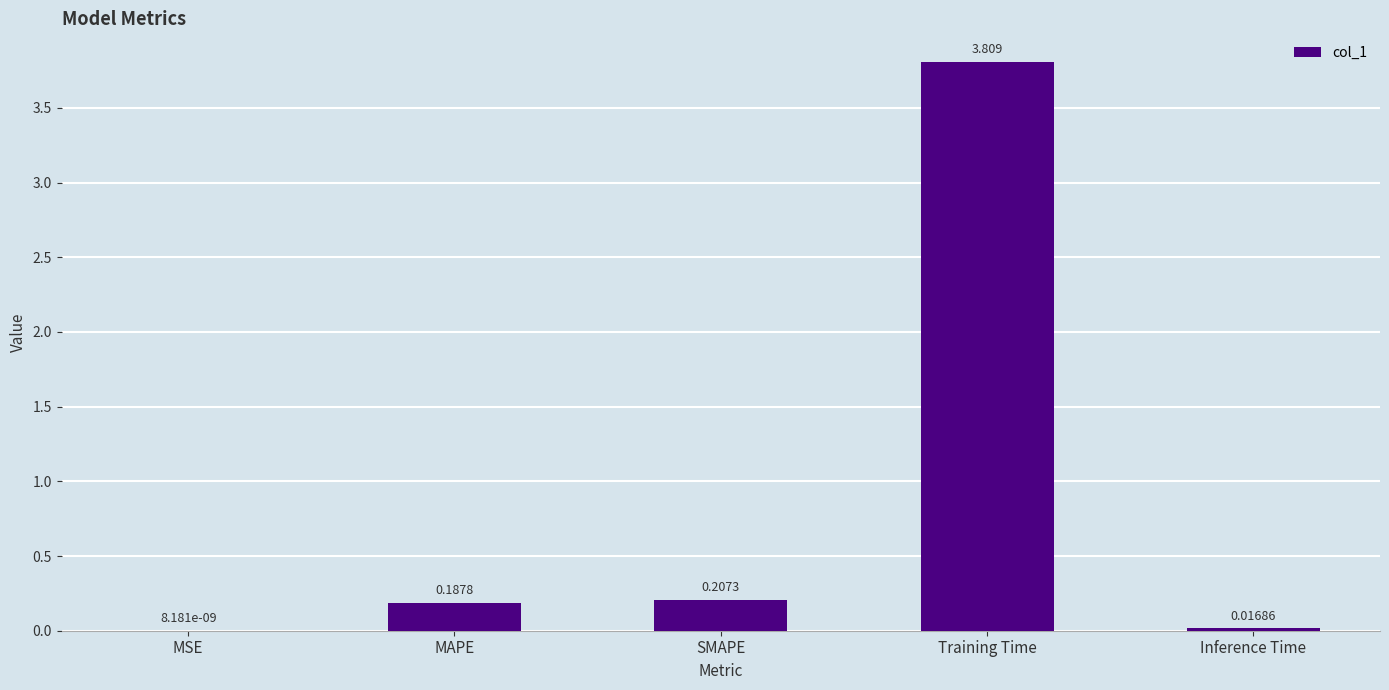

How many distinct data groups are displayed?

1